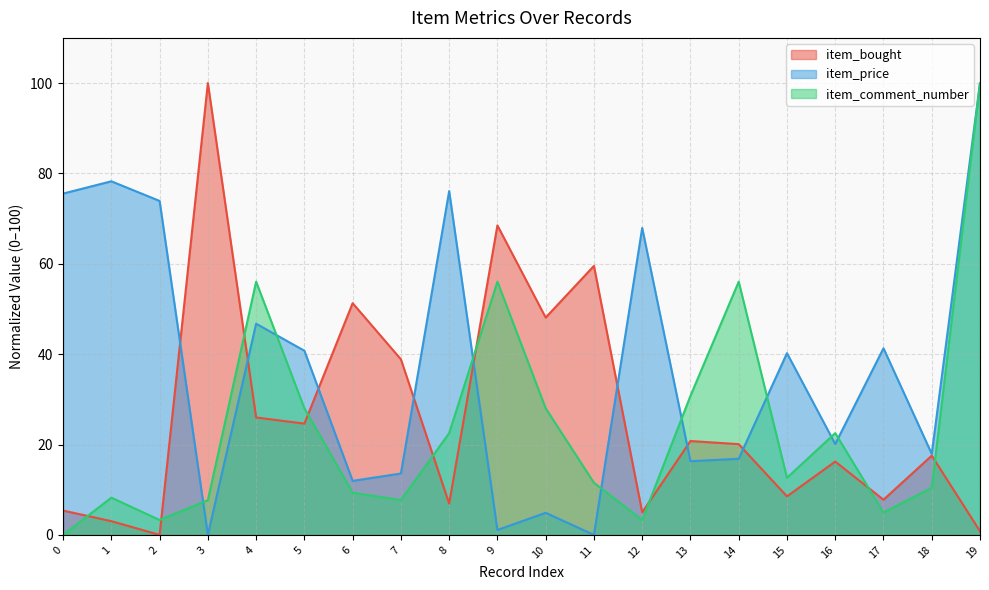

How many data points in item_comment_number are above 12?

10